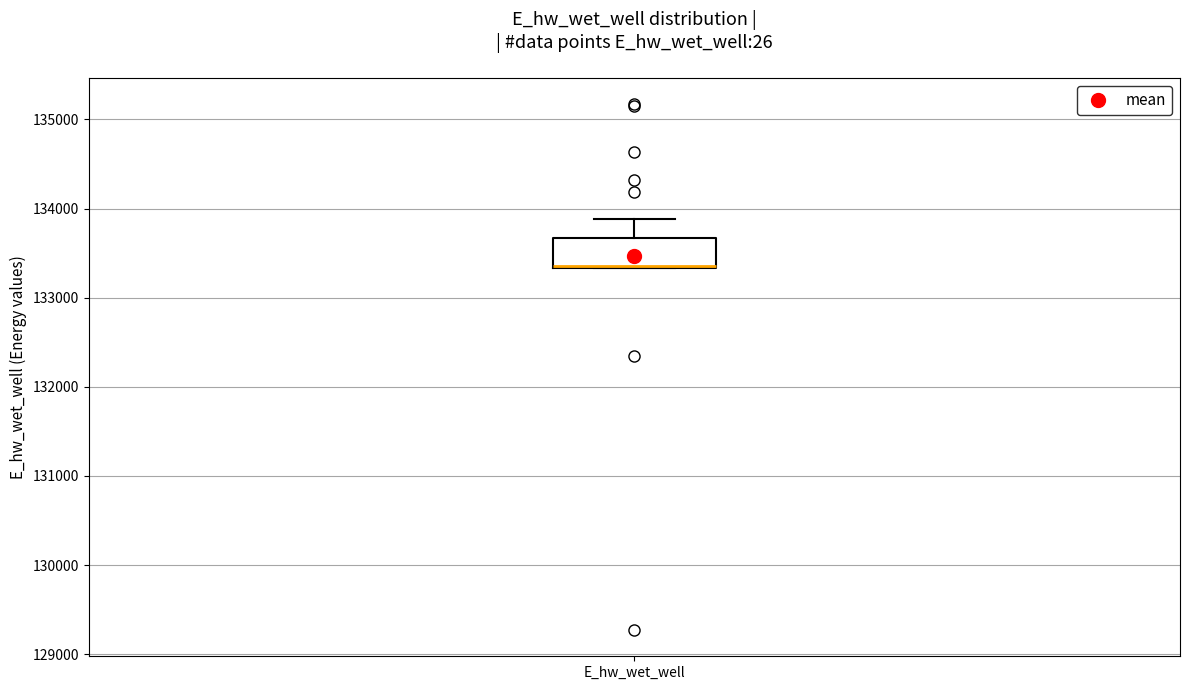

Read this box plot against the y-axis: the position of the median line, the range covered by the box, and the ends of both whiskers. The values are not printed on the chart, so give them approximately, as read against the axis.

median 133400 (drawn on the box's lower edge), box 133300 to 133700, whiskers 133300 to 133900